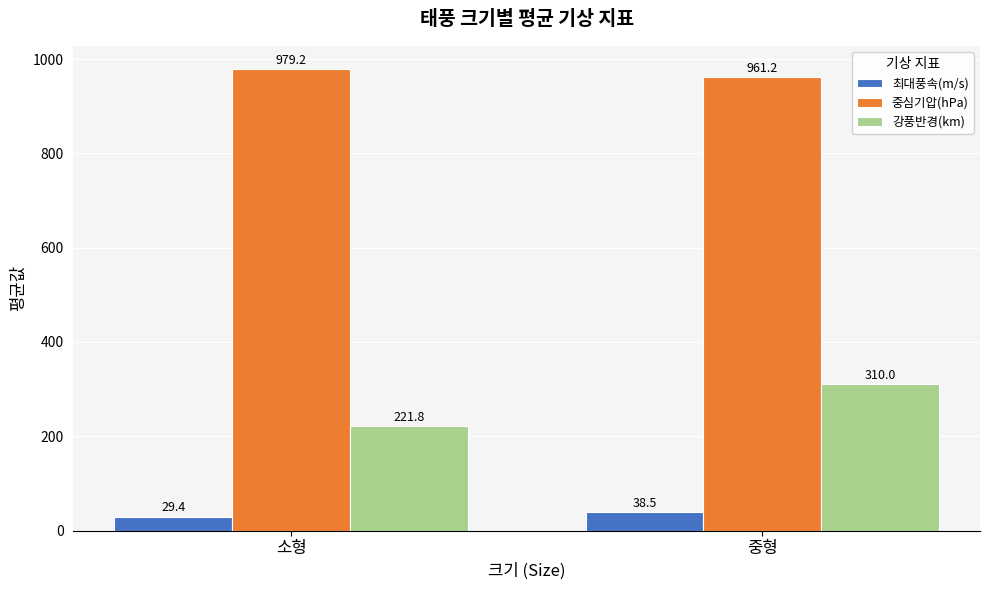

At which label is 최대풍속(m/s) closest to 33?

소형